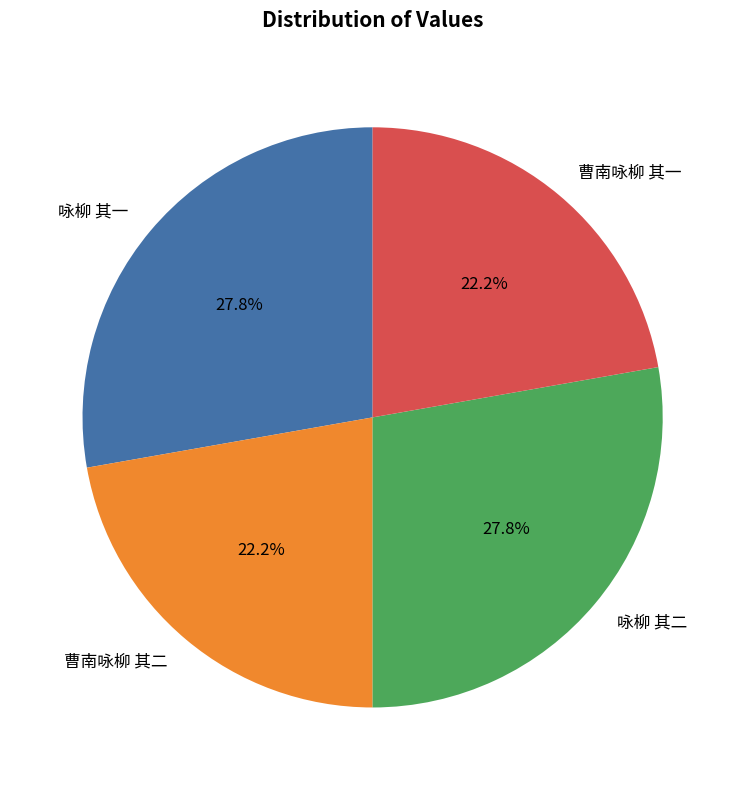

How many slices are in this pie chart?

4